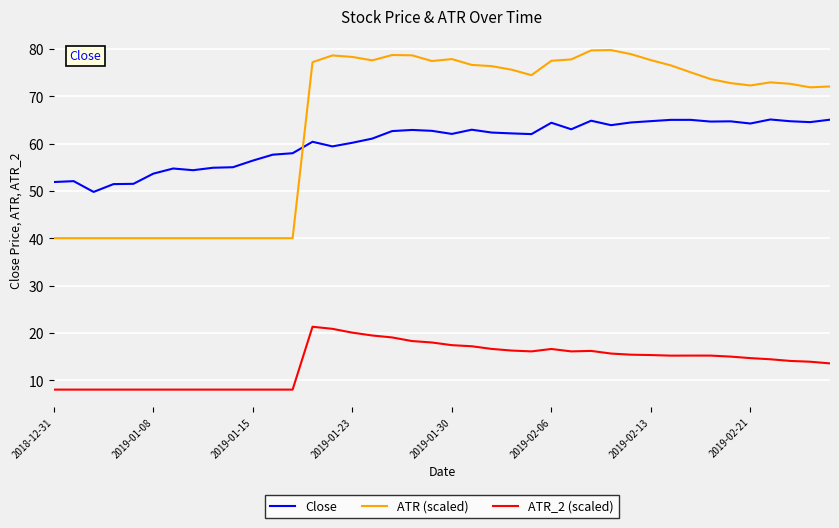

Rank the series by their maximum value, from highest to lowest.

ATR (scaled), Close, ATR_2 (scaled)